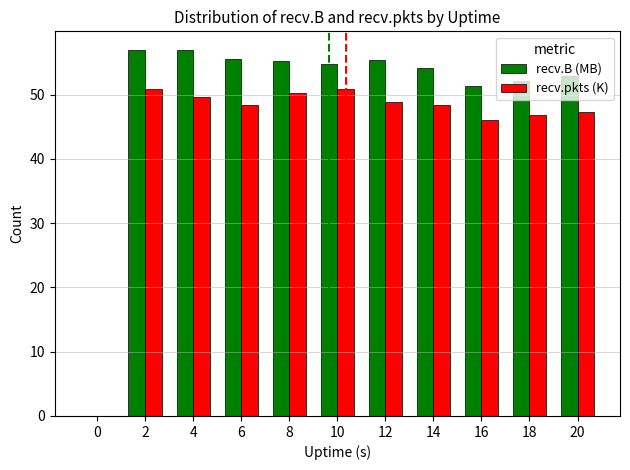

Count the number of categories in the chart.

11